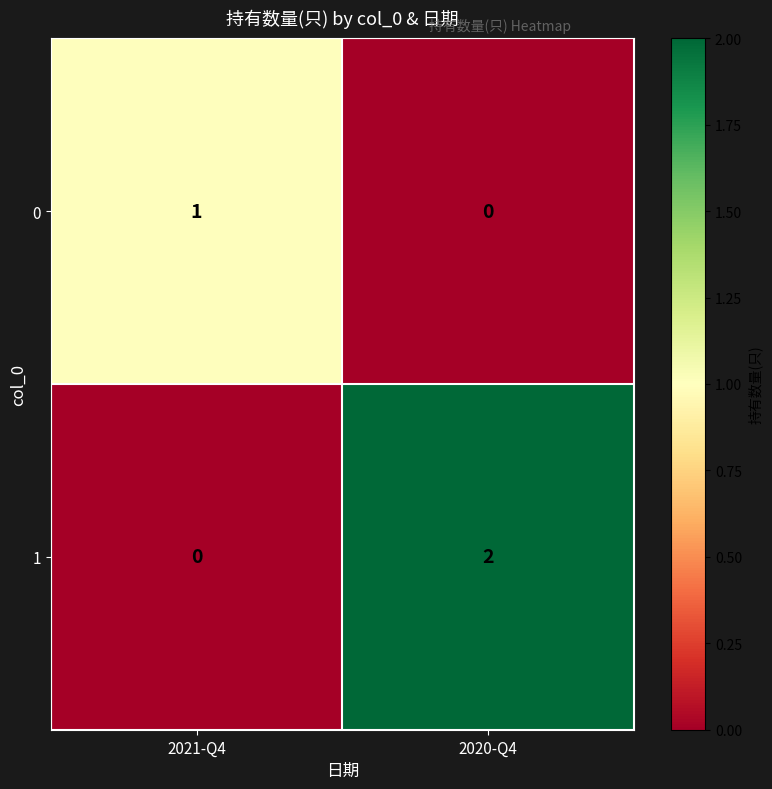

Is the value of 1 at 2021-Q4 greater than the value of 0 at 2021-Q4?

No